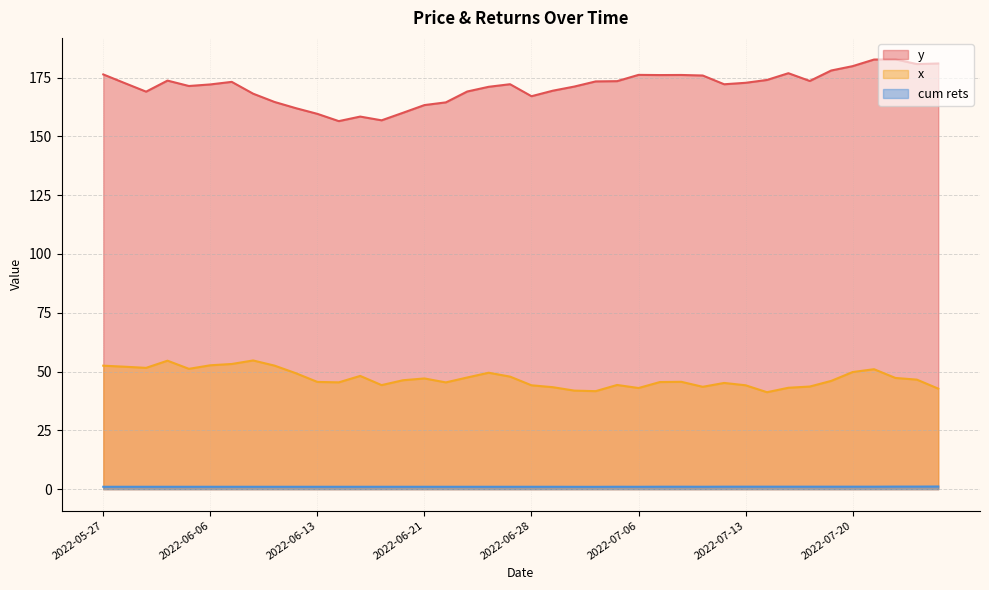

Rank the series by their average value, from lowest to highest.

cum rets, x, y